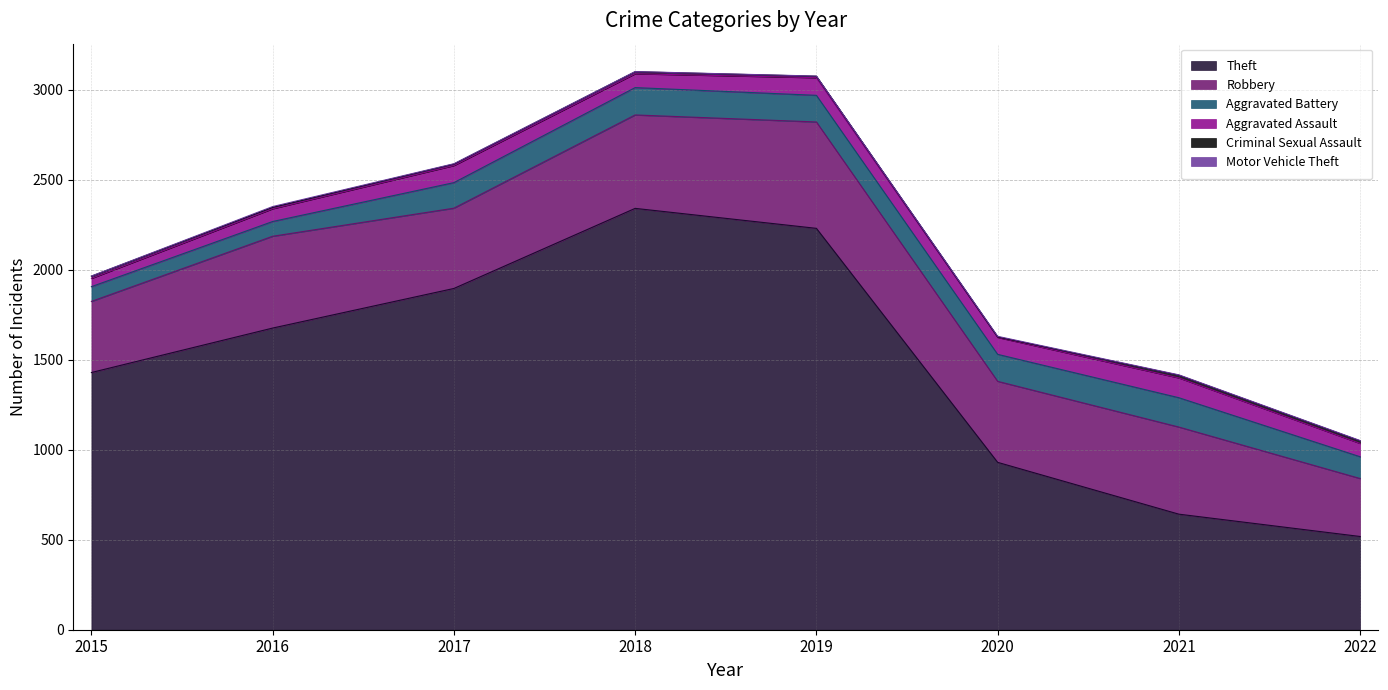

Is it true that Criminal Sexual Assault equals 21 at 2022?

False